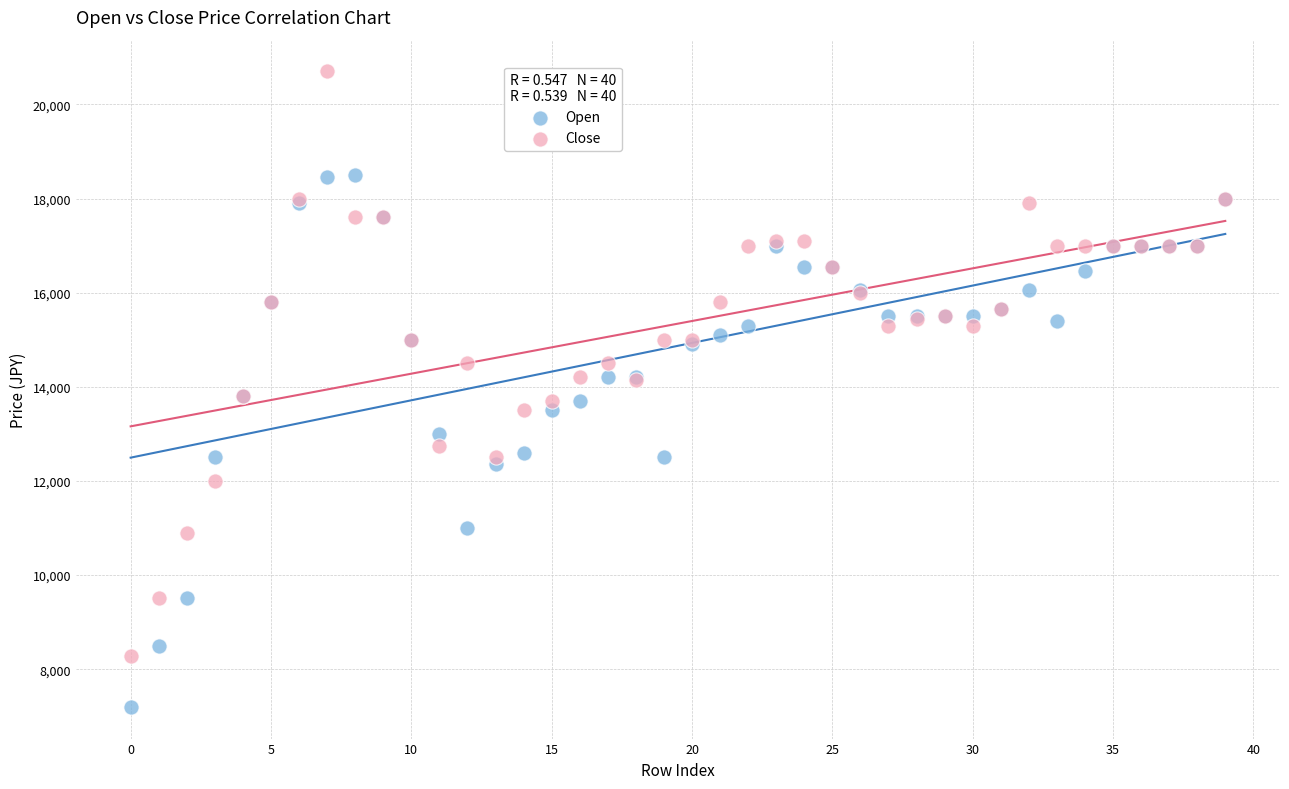

Which series reaches the maximum Y coordinate?

Close